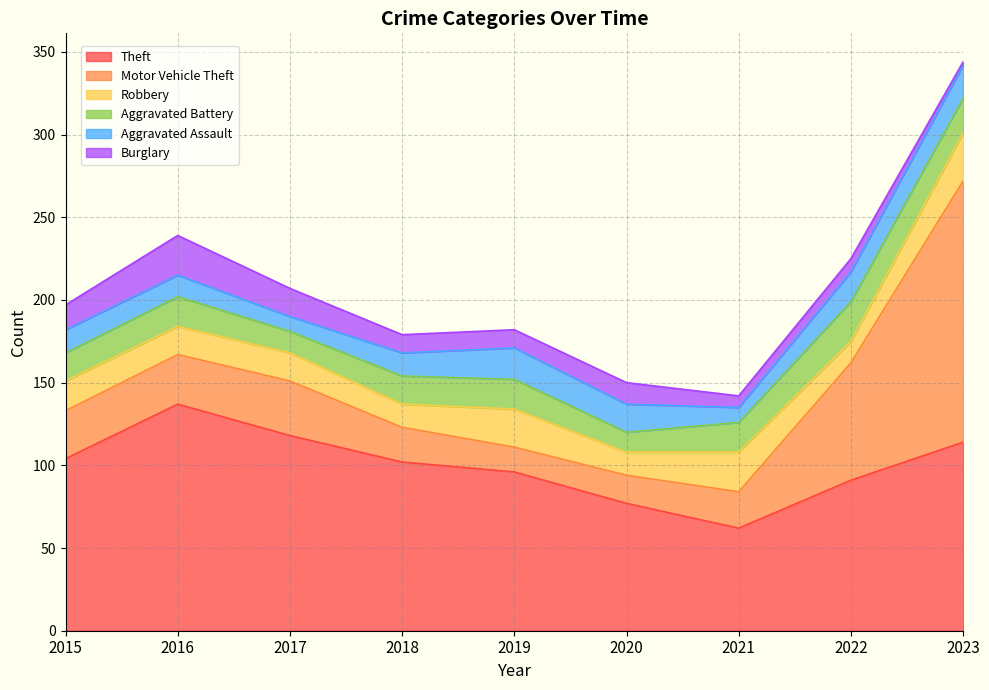

At which category is the sum across all series the highest?

2023